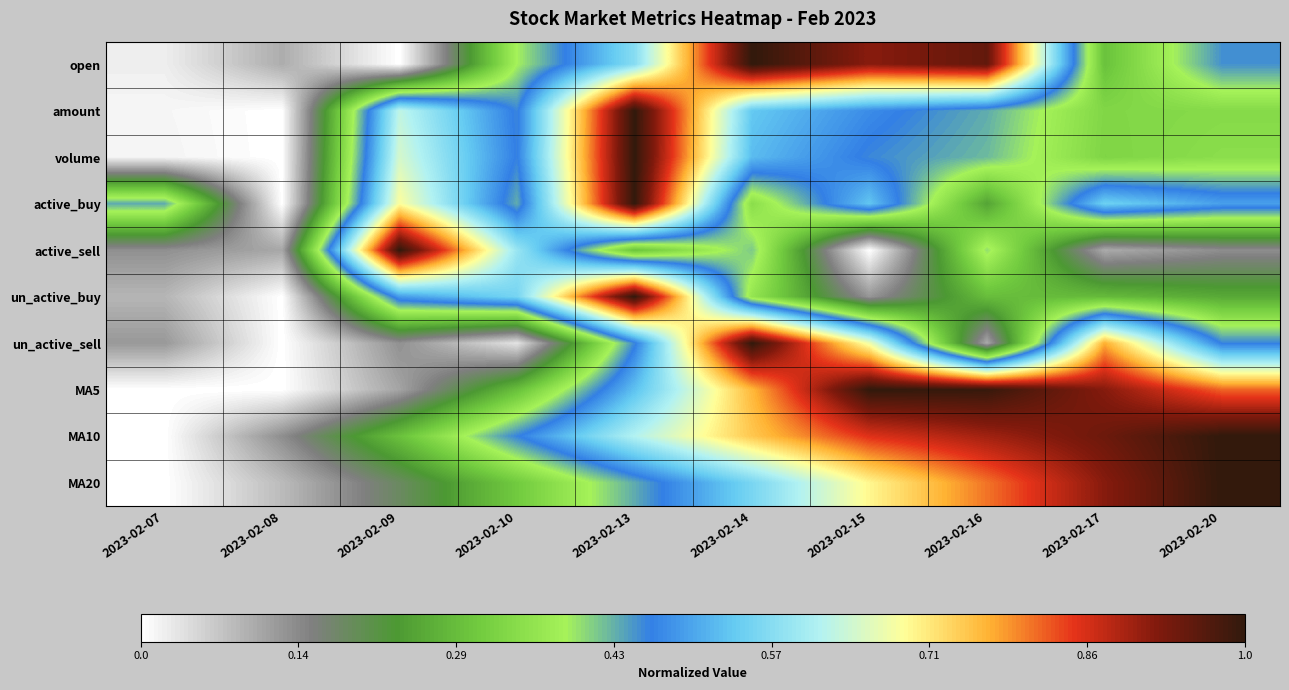

What is the difference between the highest and lowest values at 2023-02-10?

0.6